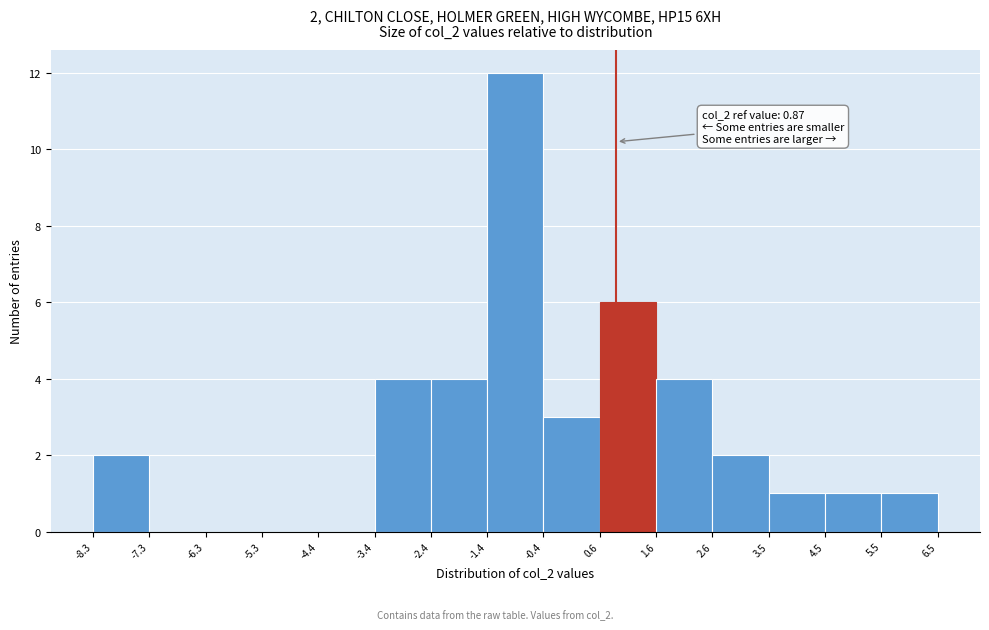

Which range on the x-axis has the tallest bar?

-1.4 to -0.4